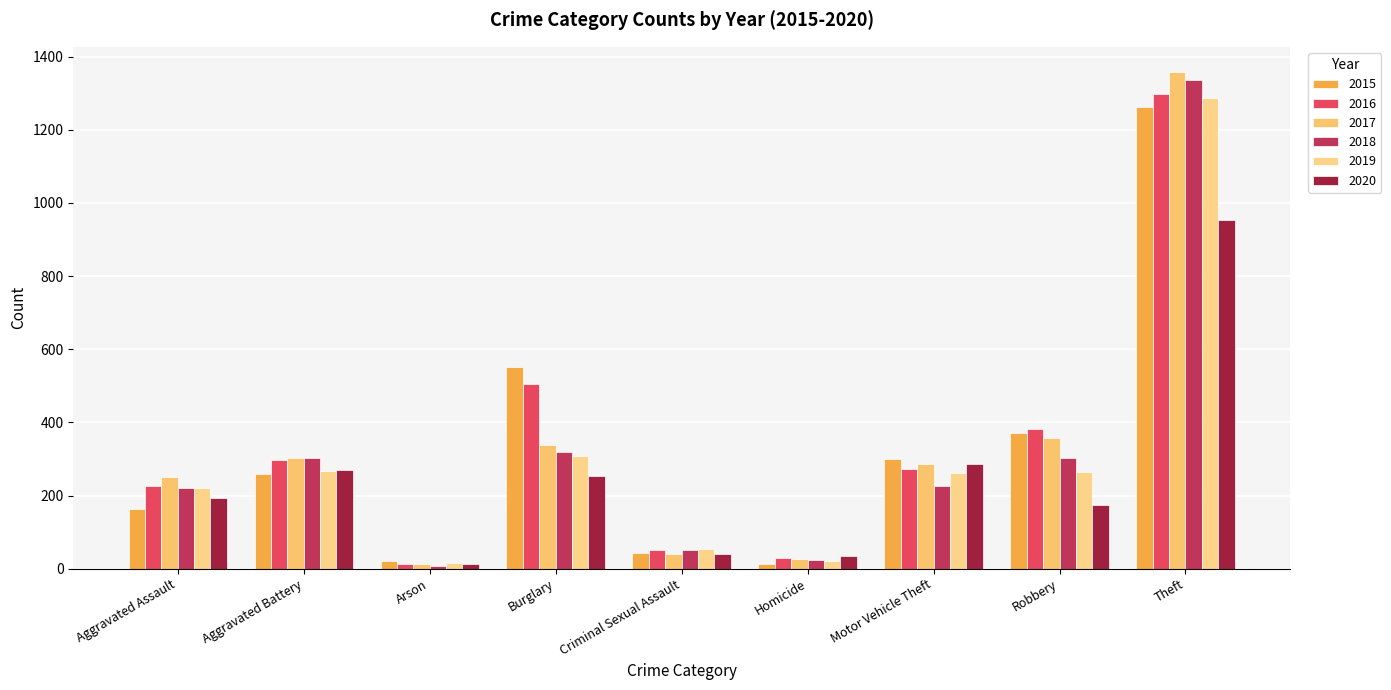

What are all the series names shown in the legend?

2015, 2016, 2017, 2018, 2019, 2020